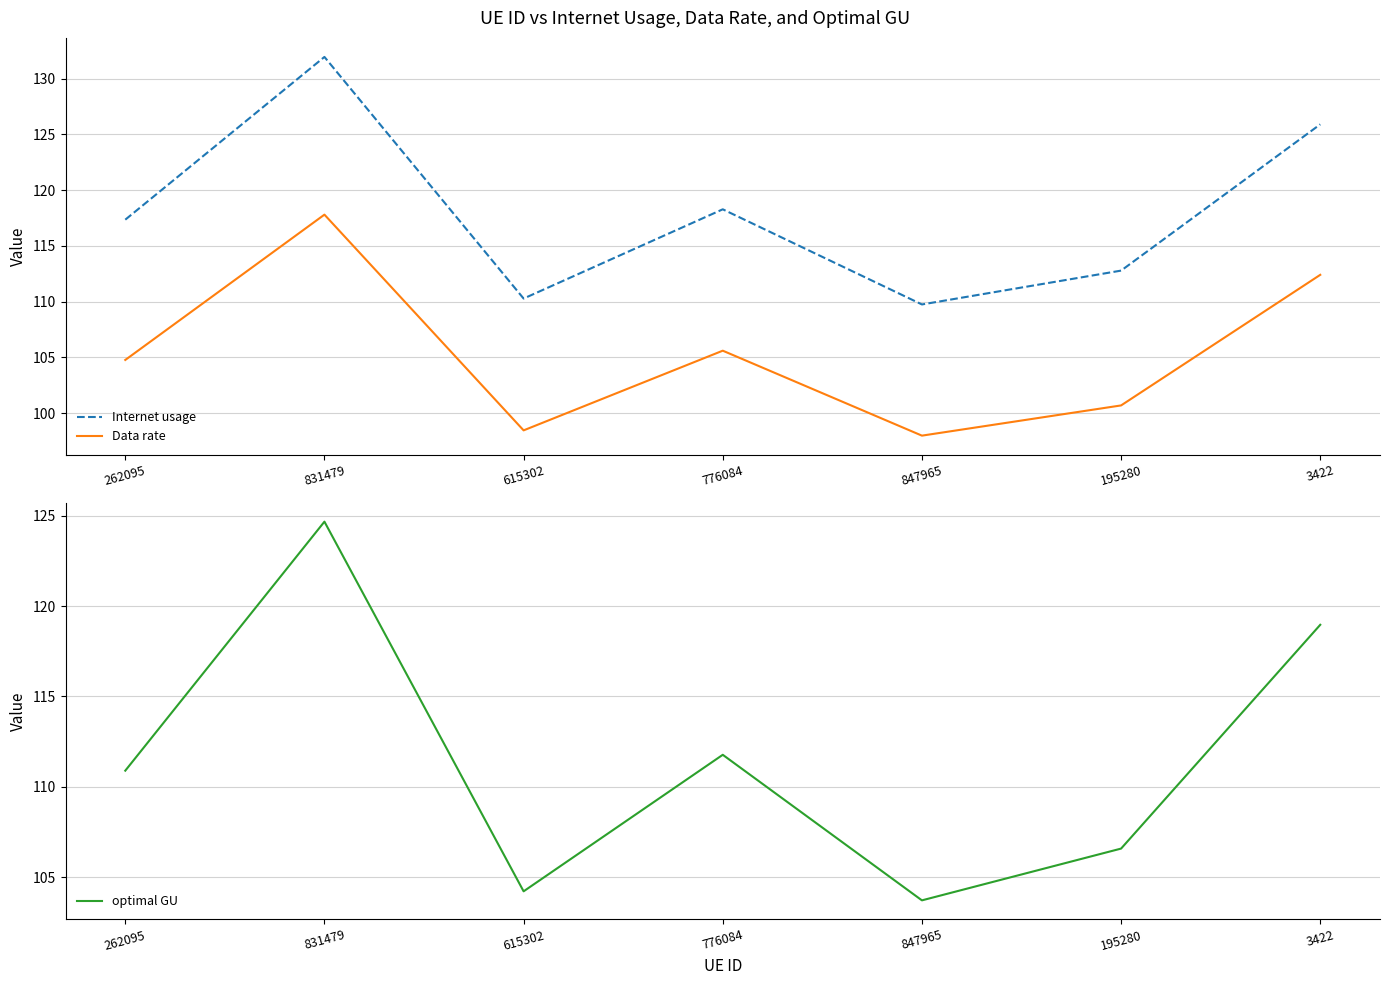

What is the sum of the Data rate values at 831479 and 847965?

215.8